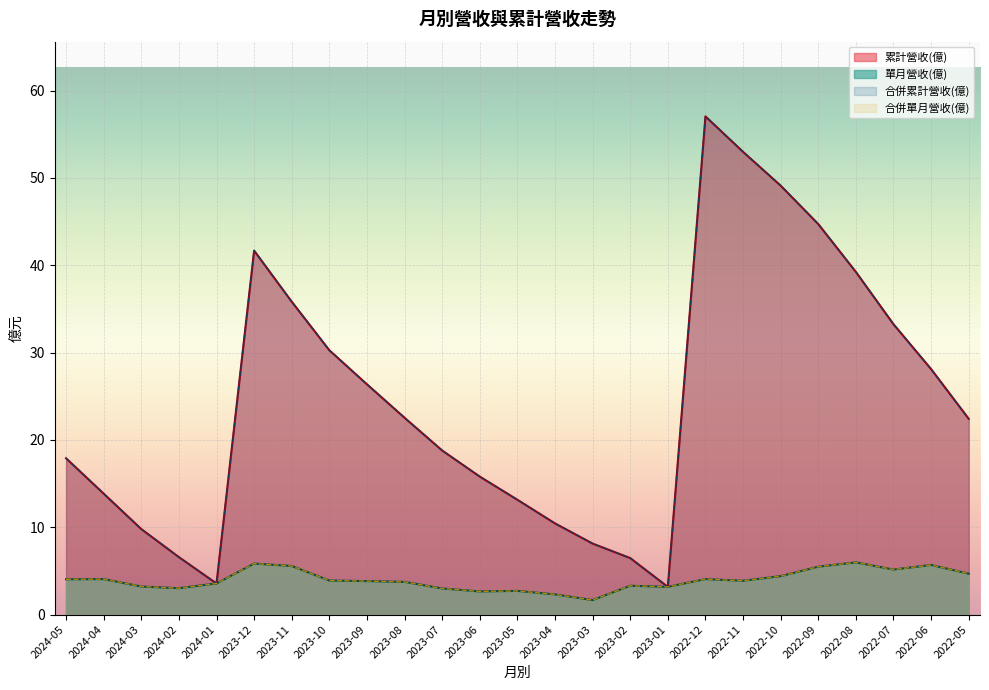

Which series changed the most between 2024-05 and 2023-07?

單月營收(億)